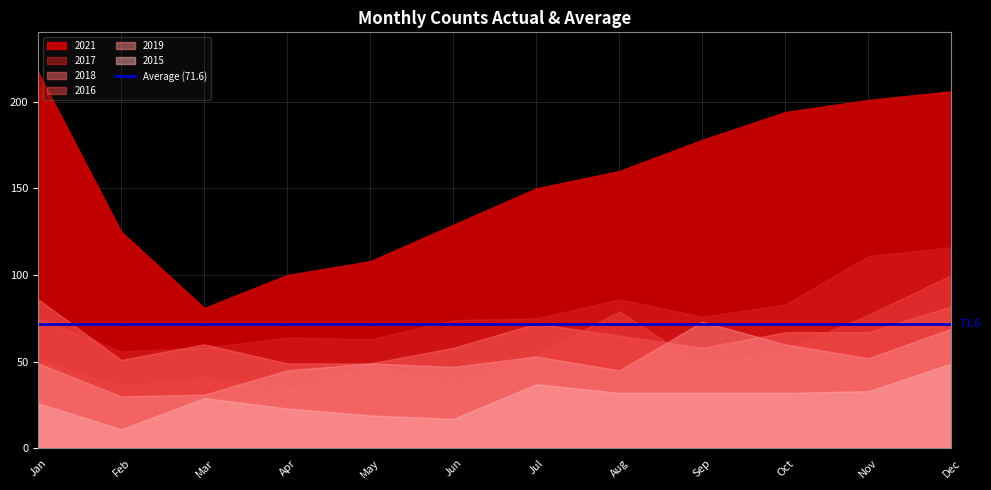

The 2015 series shows 10 at April. True or false?

False